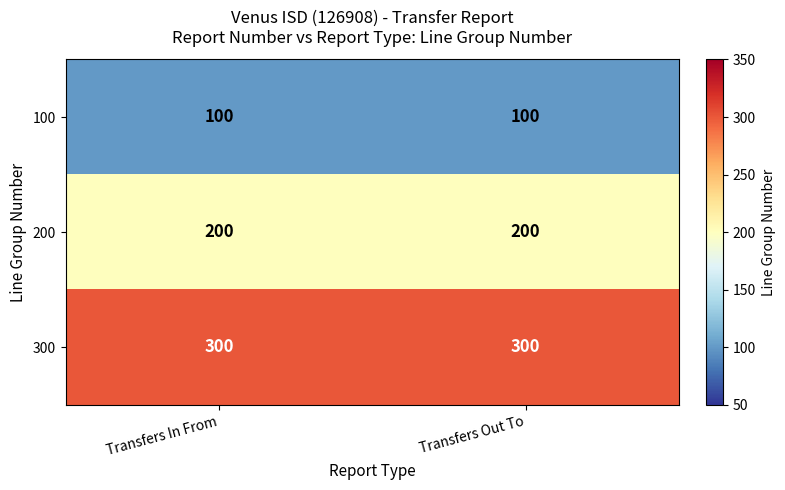

Rank the series at Transfers In From from highest to lowest value.

300, 200, 100